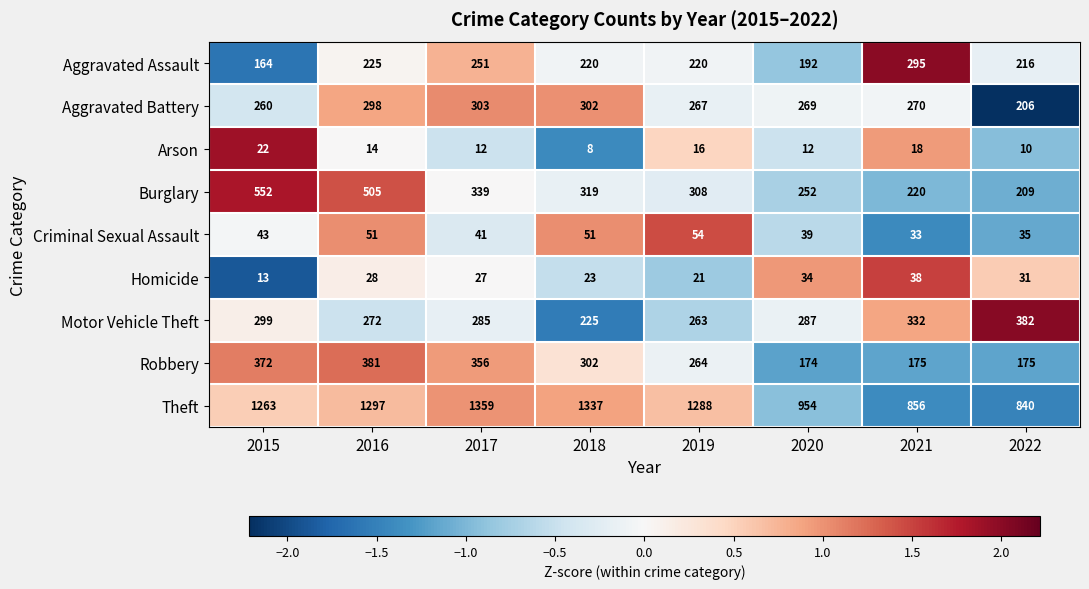

At which category is the sum across all series the highest?

2016